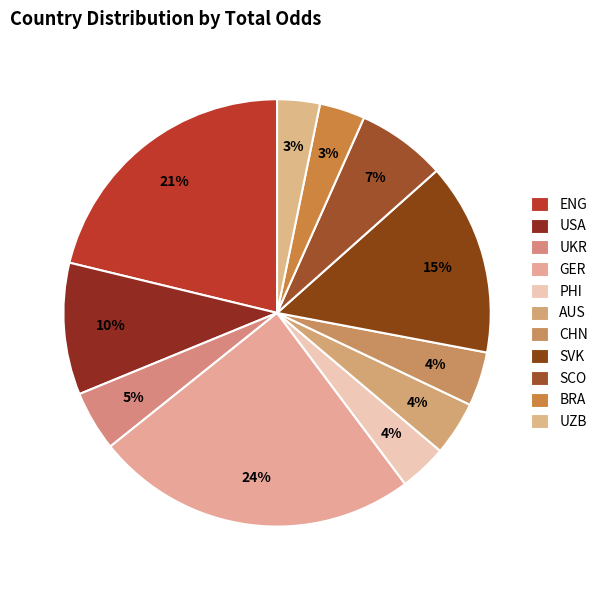

How many segments does this pie chart have?

11